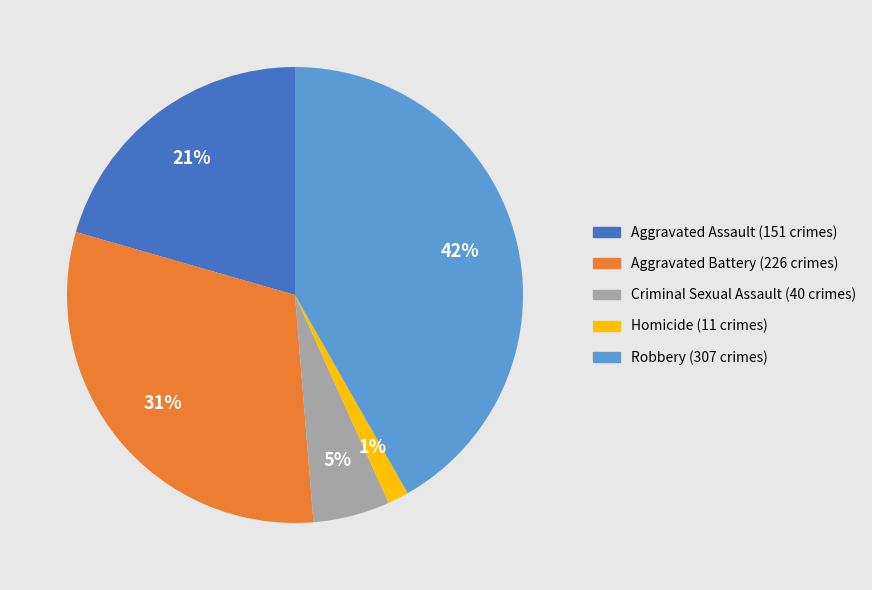

Which category has the biggest portion of the pie?

Robbery